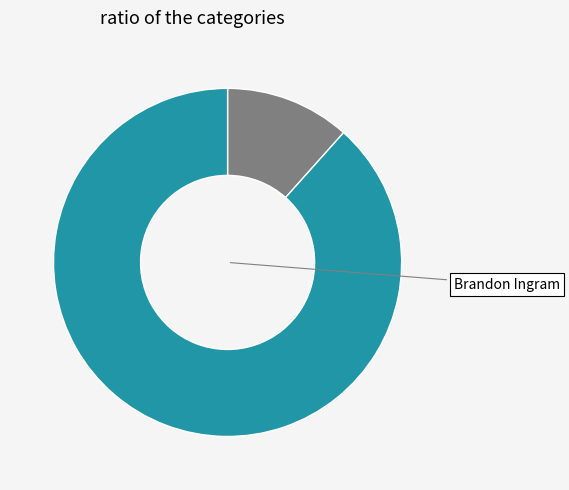

What percentage is NOT represented by Amir Coffey?

88.4%